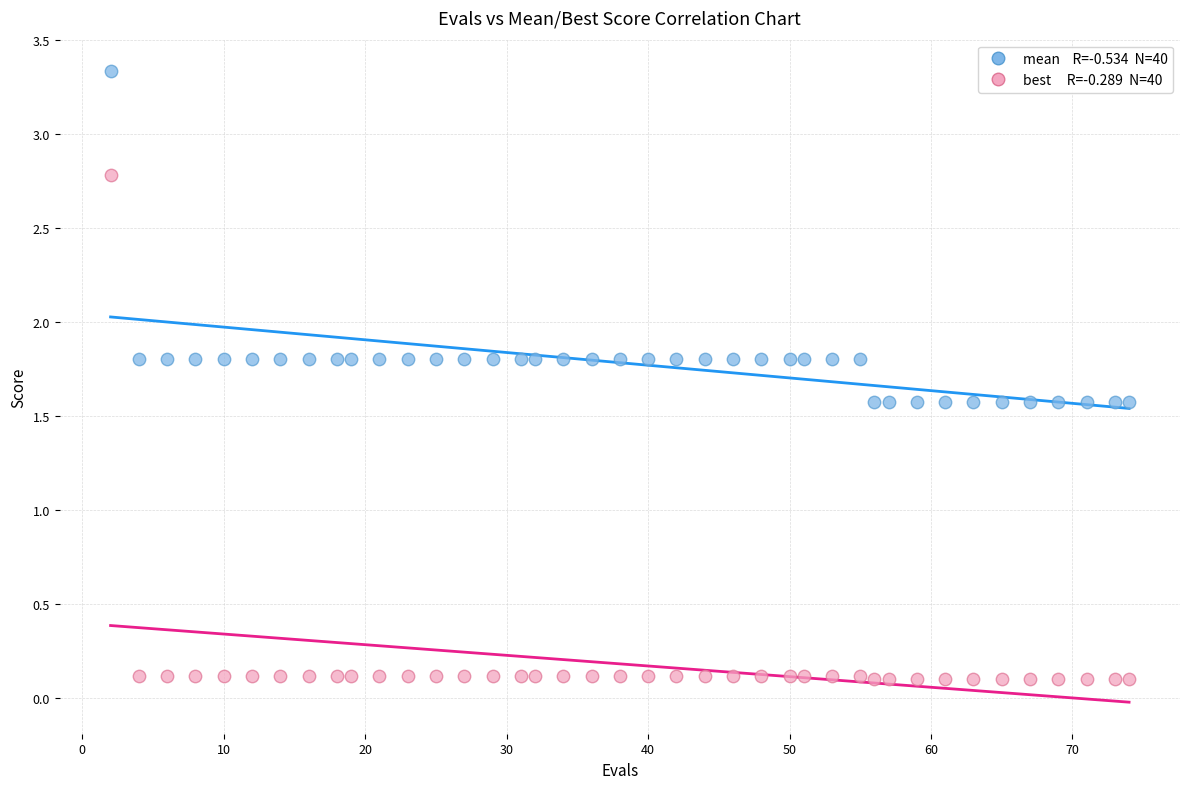

Across all data points, what is the range of X values (max minus min)?

72.0